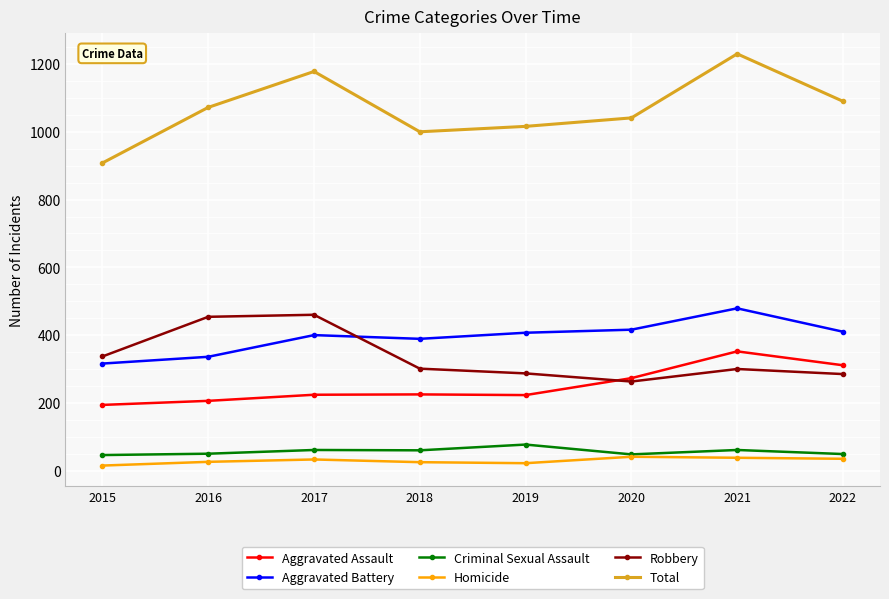

In Criminal Sexual Assault, how many points are higher than both neighbors (excluding endpoints)?

3